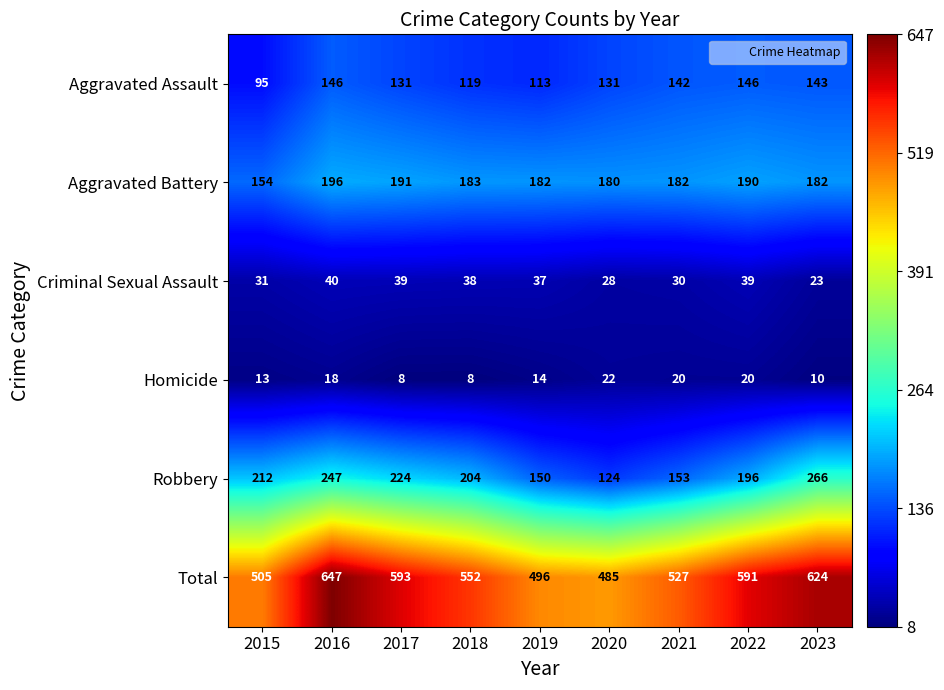

What is the spread (max minus min) of values at 2015?

492